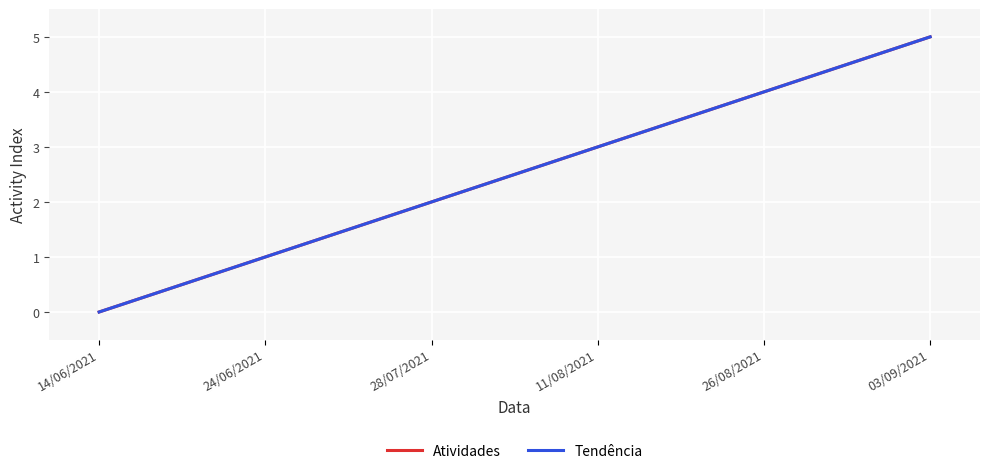

What is the label of the 2nd point from the right?

26/08/2021